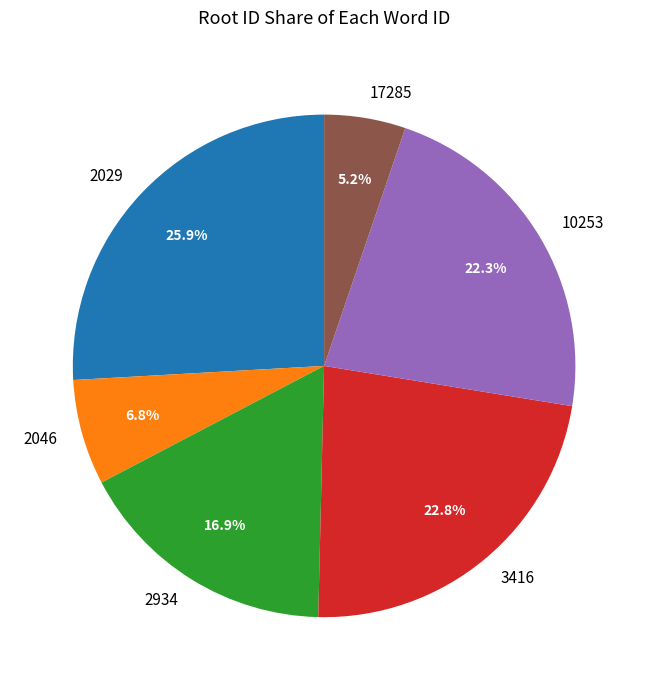

To the nearest percent, what percentage of the pie is 2934?

17%